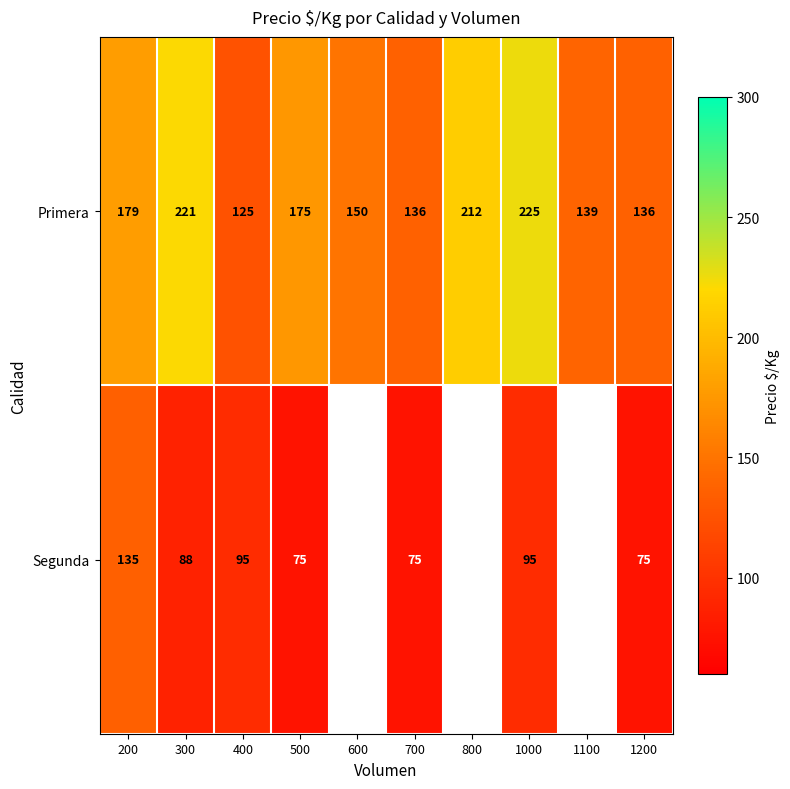

Between 200 and 400, which series saw the biggest shift?

Primera